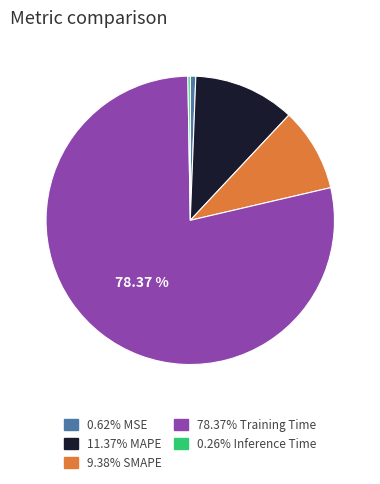

To the nearest percent, what is the average slice percentage?

20%